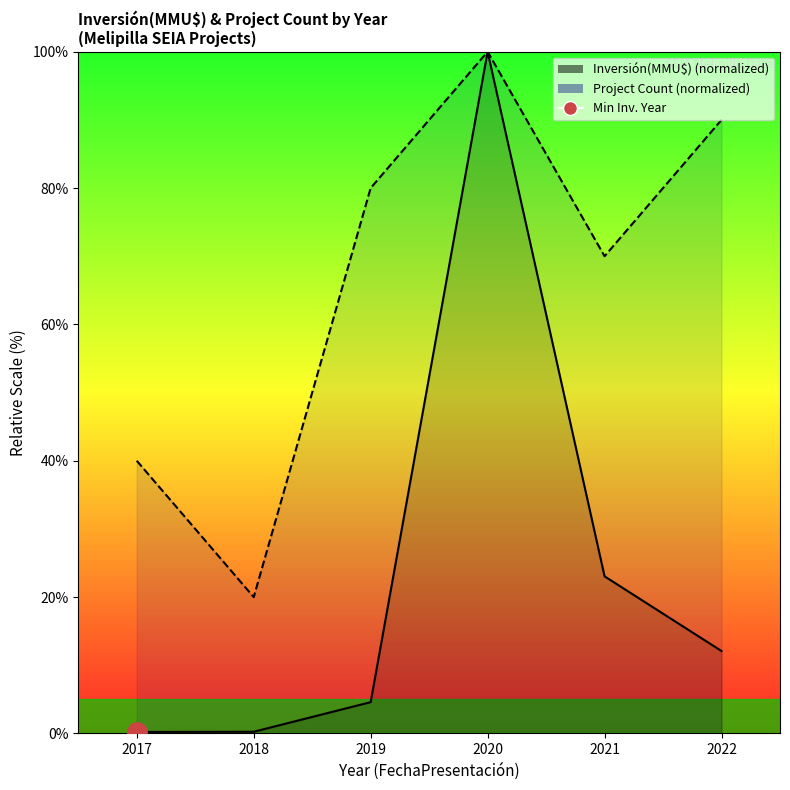

True or false: Investment (MMU$) and Project Count intersect in this chart.

False